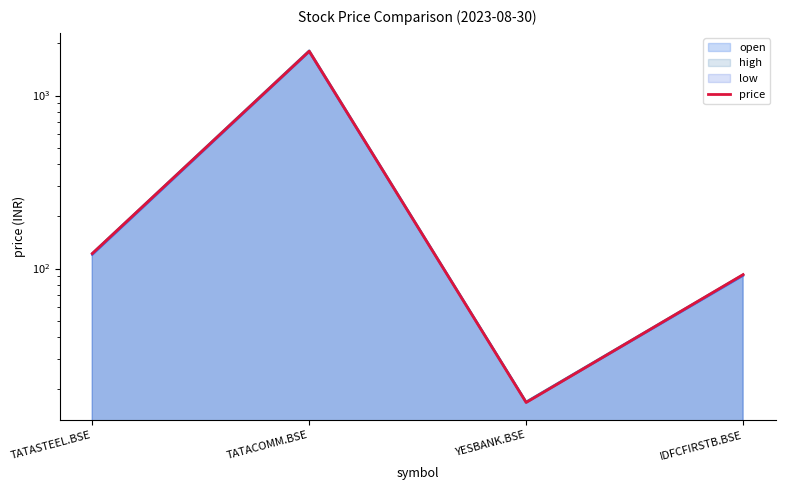

Reading left to right, extract all data points from this chart.

TATASTEEL.BSE=122.0	TATACOMM.BSE=1803.0	YESBANK.BSE=16.8	IDFCFIRSTB.BSE=92.2